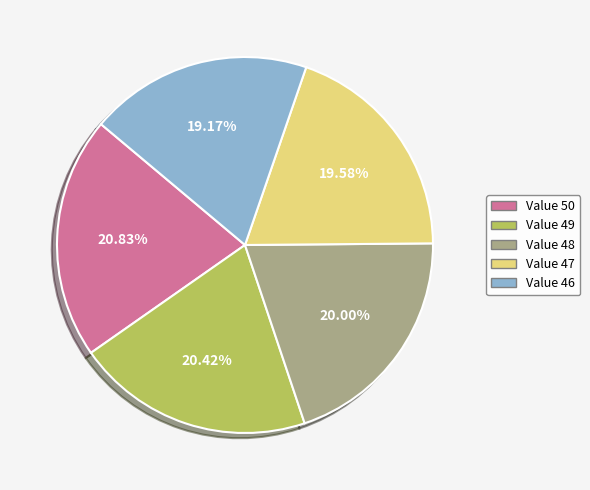

How many slices are in this pie chart?

5